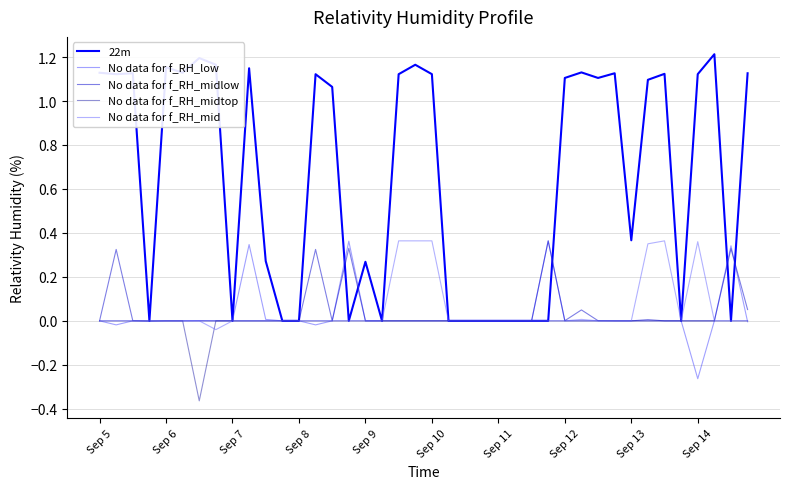

What are all the series names shown in the legend?

22m, No data for f_RH_low, No data for f_RH_midlow, No data for f_RH_midtop, No data for f_RH_mid